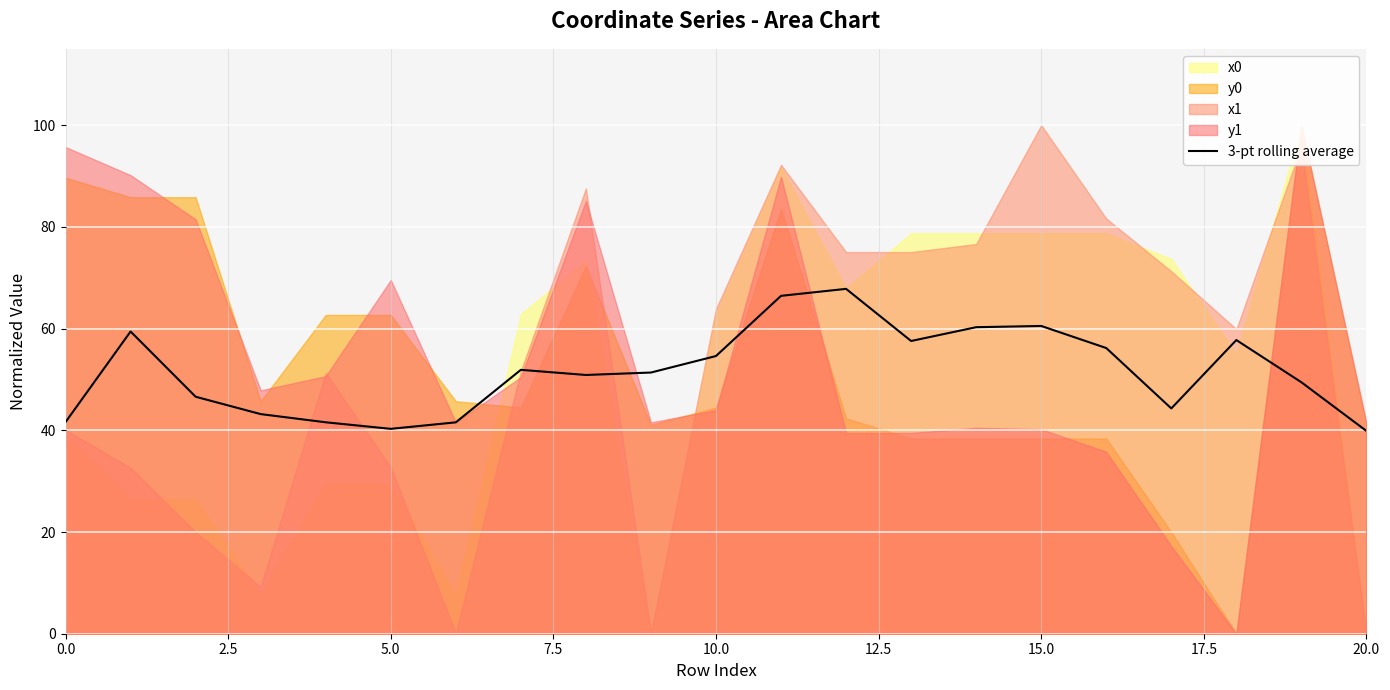

The 3-pt rolling average series shows 54.6 at 10.0. True or false?

True